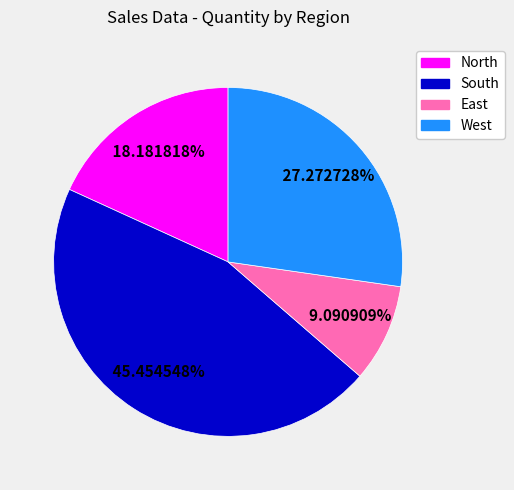

What is the largest slice in the pie chart?

South